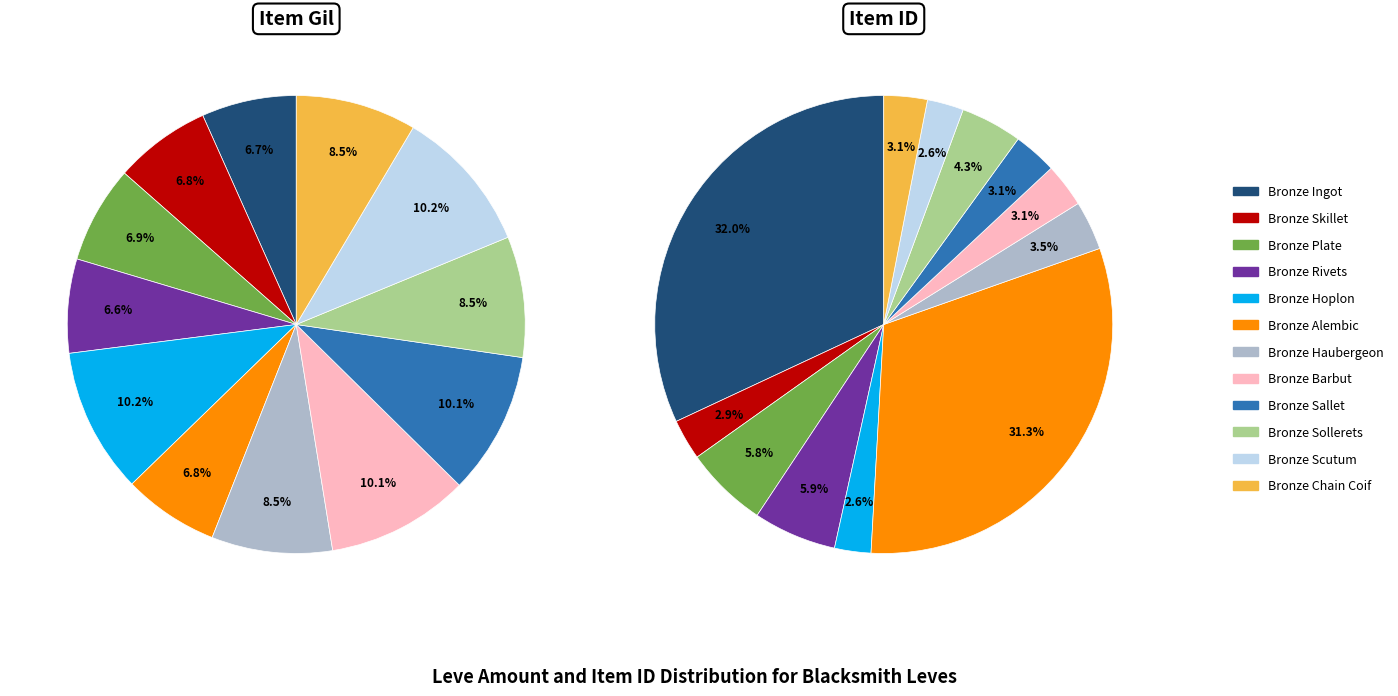

What percentage is the Bronze Sollerets slice, to the nearest percent?

4%